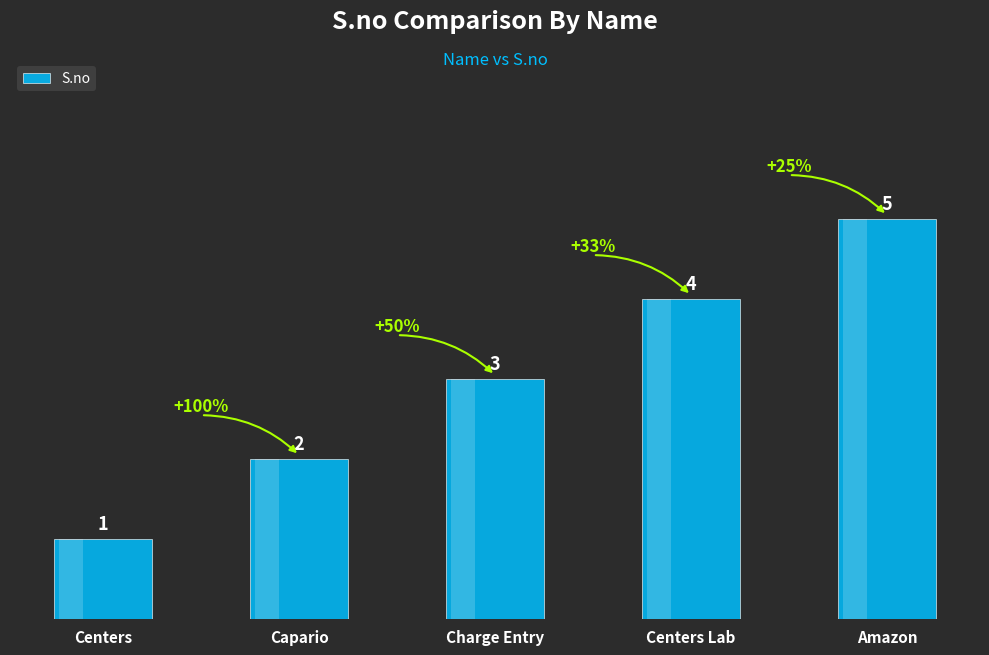

List the labels in order of value, smallest first.

Centers, Capario, Charge Entry, Centers Lab, Amazon